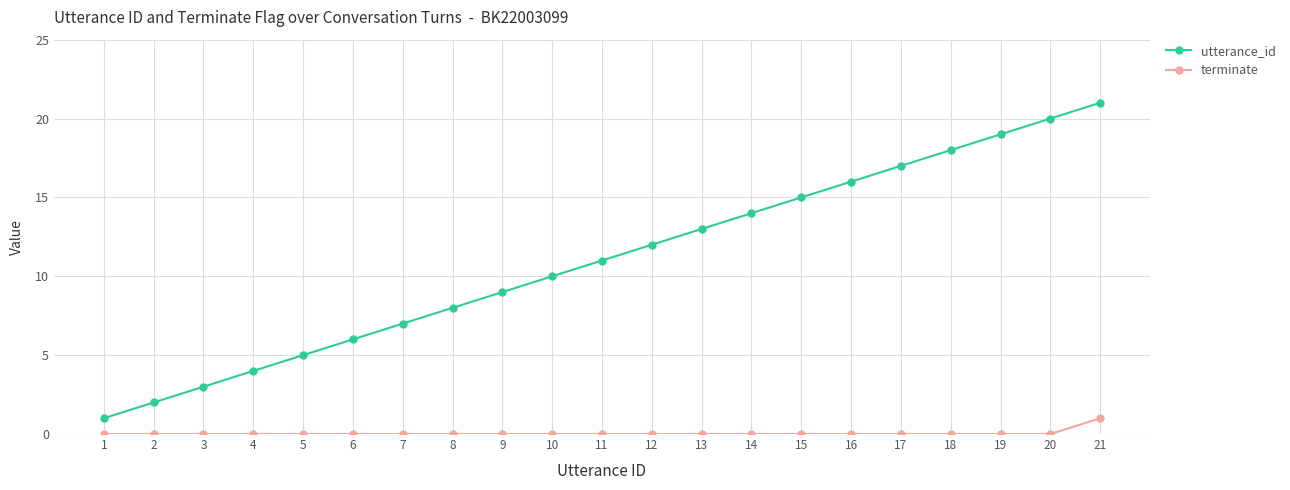

What is the average value of the utterance_id series?

11